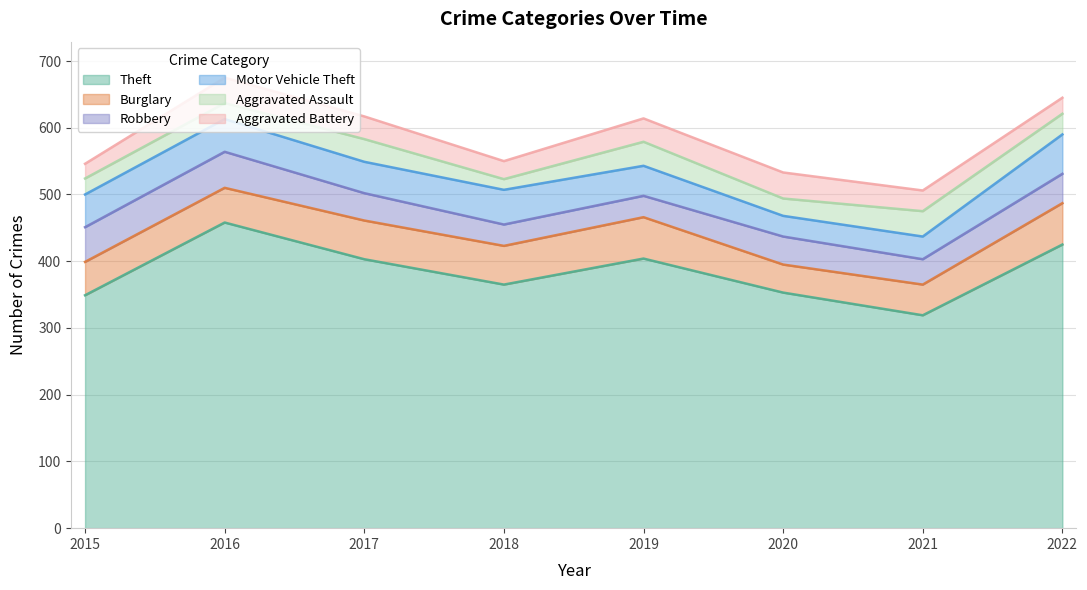

At how many categories does at least one series exceed 168?

8